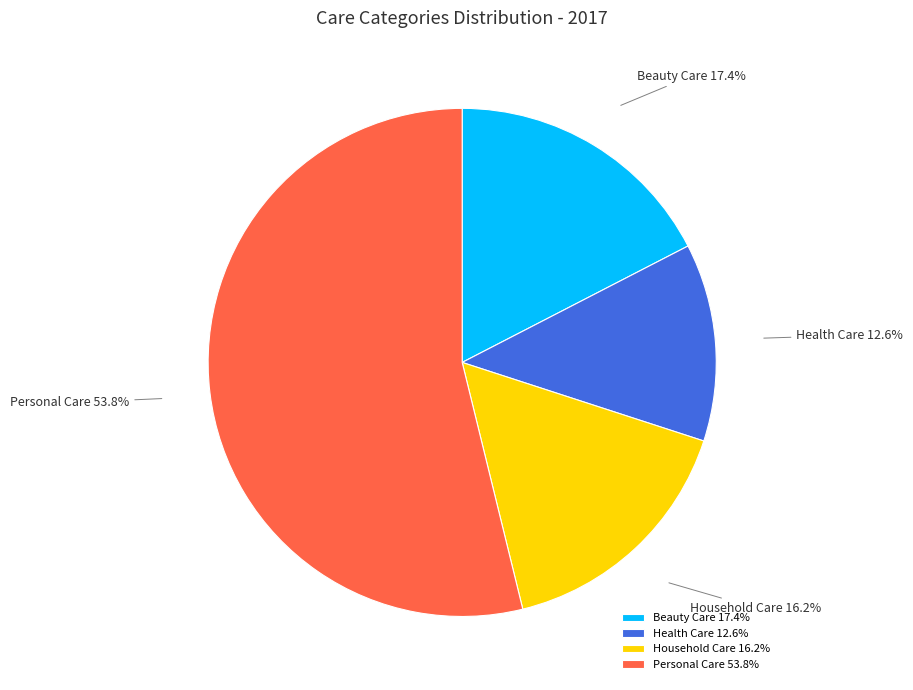

What percentage is the Health Care slice, to the nearest percent?

13%